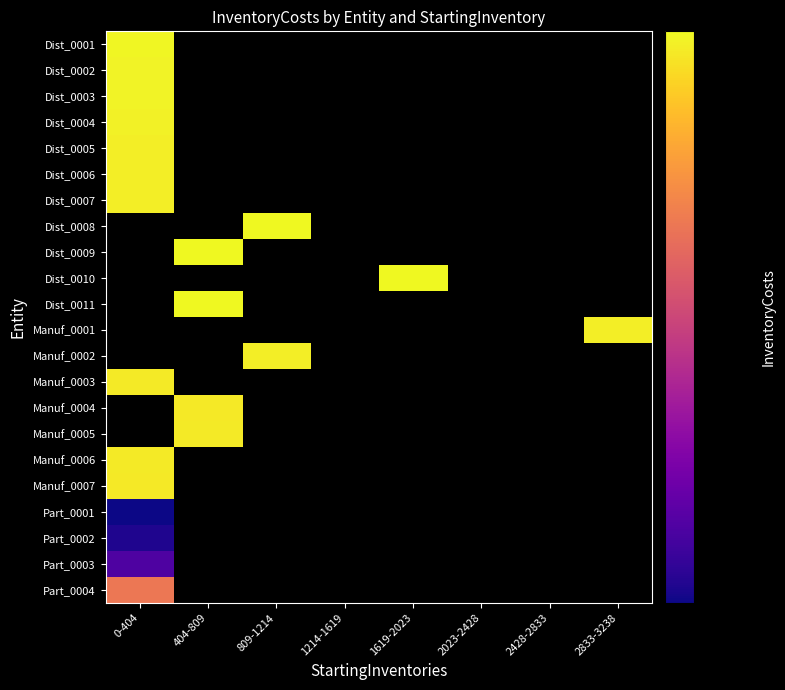

List the labels in order of Part_0003 value, smallest first.

0-404, 404-809, 809-1214, 1214-1619, 1619-2023, 2023-2428, 2428-2833, 2833-3238